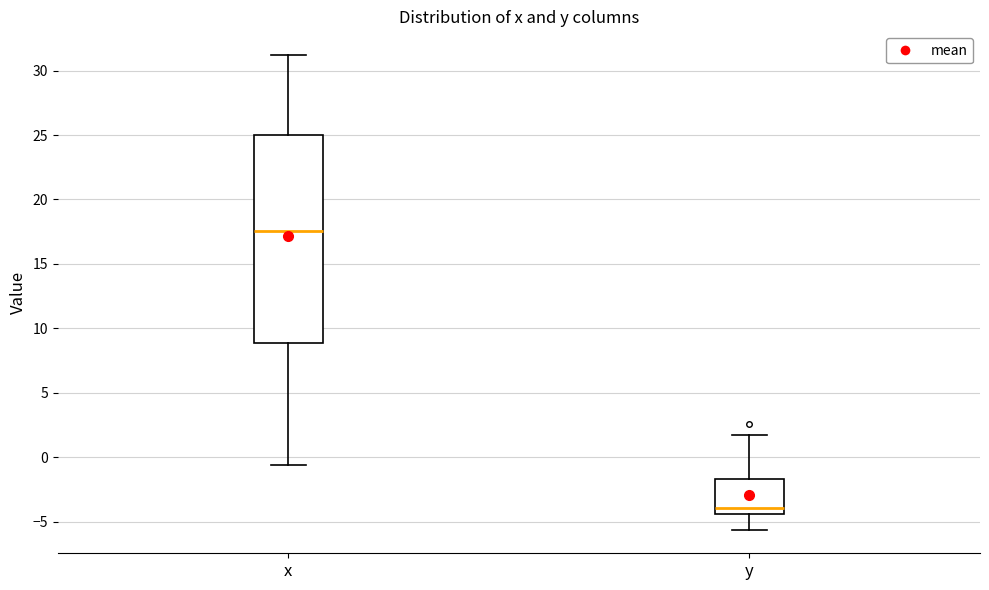

Which box is the tallest, from its lower edge to its upper edge?

x